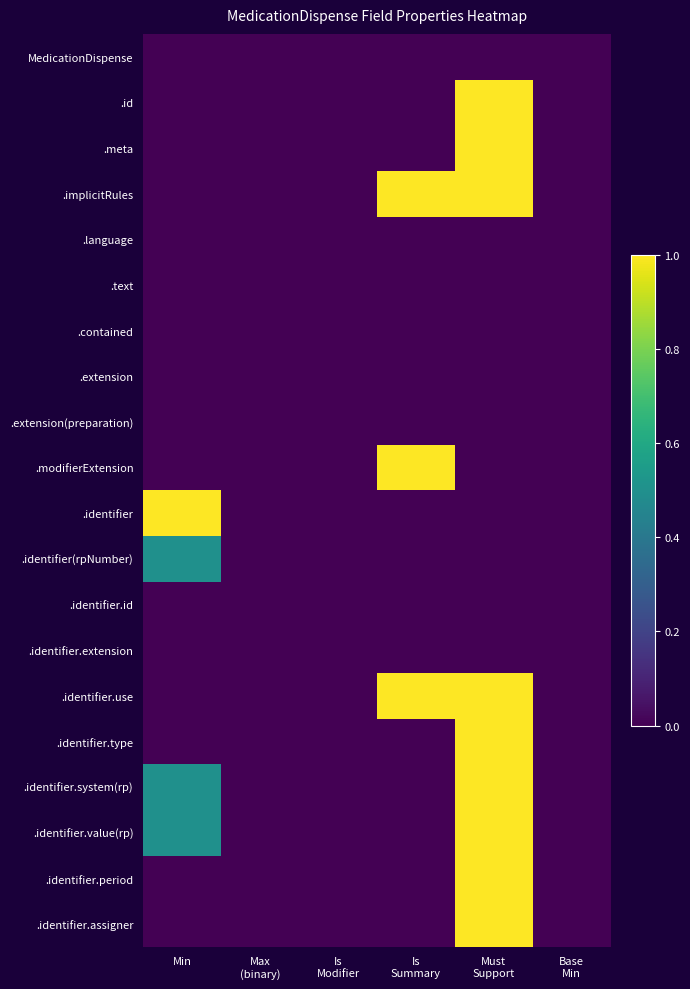

Reading left to right, extract all data points from this chart.

MedicationDispense: Min=0.0	Max
(binary)=0.0	Is
Modifier=0.0	Is
Summary=0.0	Must
Support=0.0	Base
Min=0.0
.id: Min=0.0	Max
(binary)=0.0	Is
Modifier=0.0	Is
Summary=0.0	Must
Support=1.0	Base
Min=0.0
.meta: Min=0.0	Max
(binary)=0.0	Is
Modifier=0.0	Is
Summary=0.0	Must
Support=1.0	Base
Min=0.0
.implicitRules: Min=0.0	Max
(binary)=0.0	Is
Modifier=0.0	Is
Summary=1.0	Must
Support=1.0	Base
Min=0.0
.language: Min=0.0	Max
(binary)=0.0	Is
Modifier=0.0	Is
Summary=0.0	Must
Support=0.0	Base
Min=0.0
.text: Min=0.0	Max
(binary)=0.0	Is
Modifier=0.0	Is
Summary=0.0	Must
Support=0.0	Base
Min=0.0
.contained: Min=0.0	Max
(binary)=0.0	Is
Modifier=0.0	Is
Summary=0.0	Must
Support=0.0	Base
Min=0.0
.extension: Min=0.0	Max
(binary)=0.0	Is
Modifier=0.0	Is
Summary=0.0	Must
Support=0.0	Base
Min=0.0
.extension(preparation): Min=0.0	Max
(binary)=0.0	Is
Modifier=0.0	Is
Summary=0.0	Must
Support=0.0	Base
Min=0.0
.modifierExtension: Min=0.0	Max
(binary)=0.0	Is
Modifier=0.0	Is
Summary=1.0	Must
Support=0.0	Base
Min=0.0
.identifier: Min=1.0	Max
(binary)=0.0	Is
Modifier=0.0	Is
Summary=0.0	Must
Support=0.0	Base
Min=0.0
.identifier(rpNumber): Min=0.5	Max
(binary)=0.0	Is
Modifier=0.0	Is
Summary=0.0	Must
Support=0.0	Base
Min=0.0
.identifier.id: Min=0.0	Max
(binary)=0.0	Is
Modifier=0.0	Is
Summary=0.0	Must
Support=0.0	Base
Min=0.0
.identifier.extension: Min=0.0	Max
(binary)=0.0	Is
Modifier=0.0	Is
Summary=0.0	Must
Support=0.0	Base
Min=0.0
.identifier.use: Min=0.0	Max
(binary)=0.0	Is
Modifier=0.0	Is
Summary=1.0	Must
Support=1.0	Base
Min=0.0
.identifier.type: Min=0.0	Max
(binary)=0.0	Is
Modifier=0.0	Is
Summary=0.0	Must
Support=1.0	Base
Min=0.0
.identifier.system(rp): Min=0.5	Max
(binary)=0.0	Is
Modifier=0.0	Is
Summary=0.0	Must
Support=1.0	Base
Min=0.0
.identifier.value(rp): Min=0.5	Max
(binary)=0.0	Is
Modifier=0.0	Is
Summary=0.0	Must
Support=1.0	Base
Min=0.0
.identifier.period: Min=0.0	Max
(binary)=0.0	Is
Modifier=0.0	Is
Summary=0.0	Must
Support=1.0	Base
Min=0.0
.identifier.assigner: Min=0.0	Max
(binary)=0.0	Is
Modifier=0.0	Is
Summary=0.0	Must
Support=1.0	Base
Min=0.0